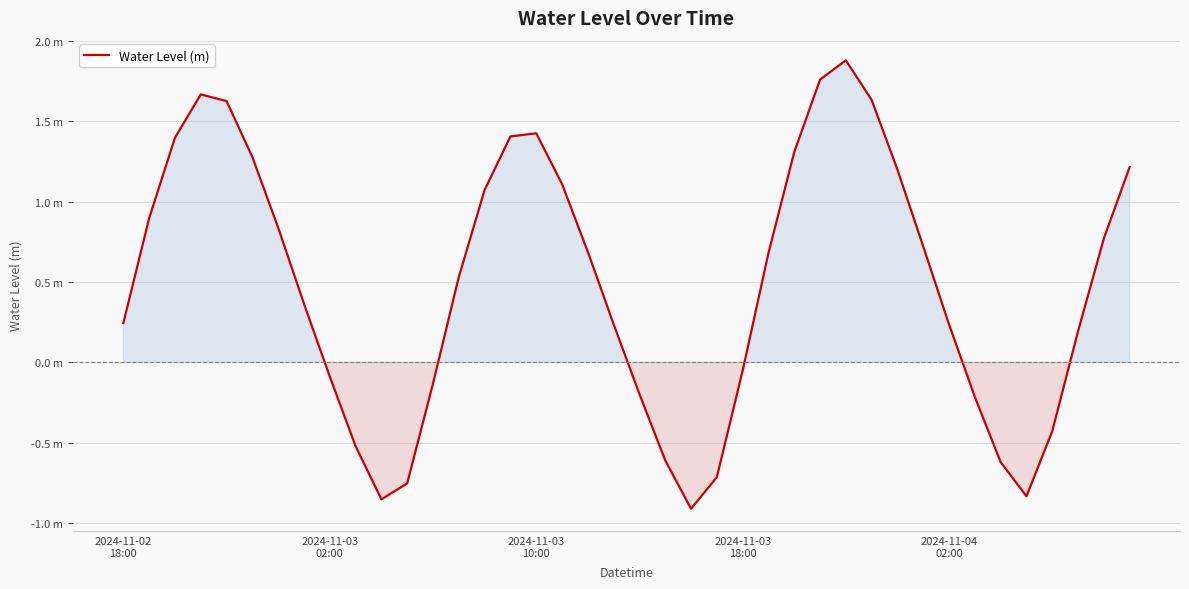

Is this an area chart (filled region under the line)?

Yes